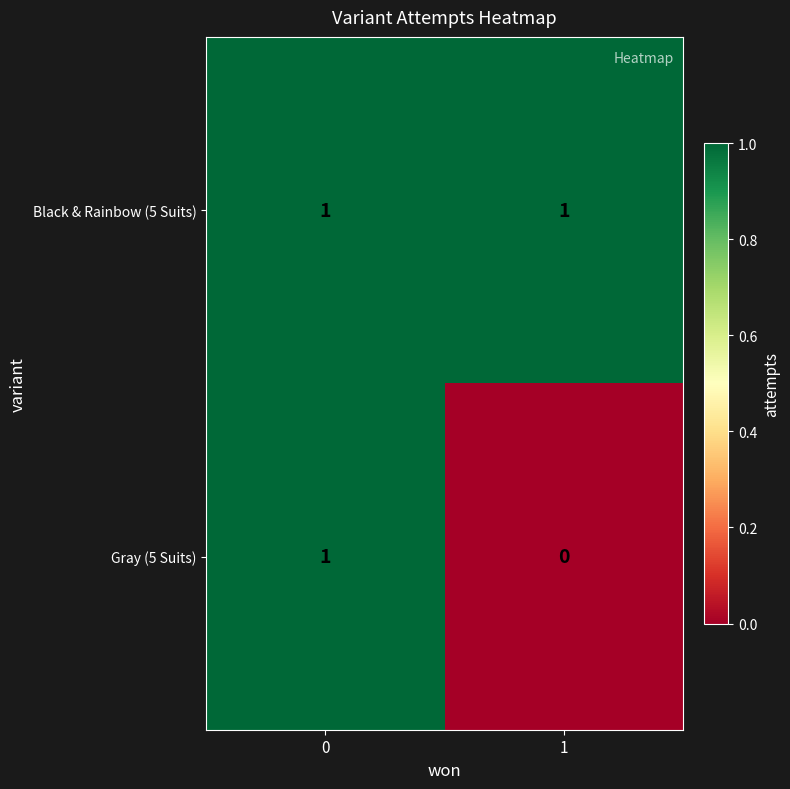

What is the greatest value displayed?

1